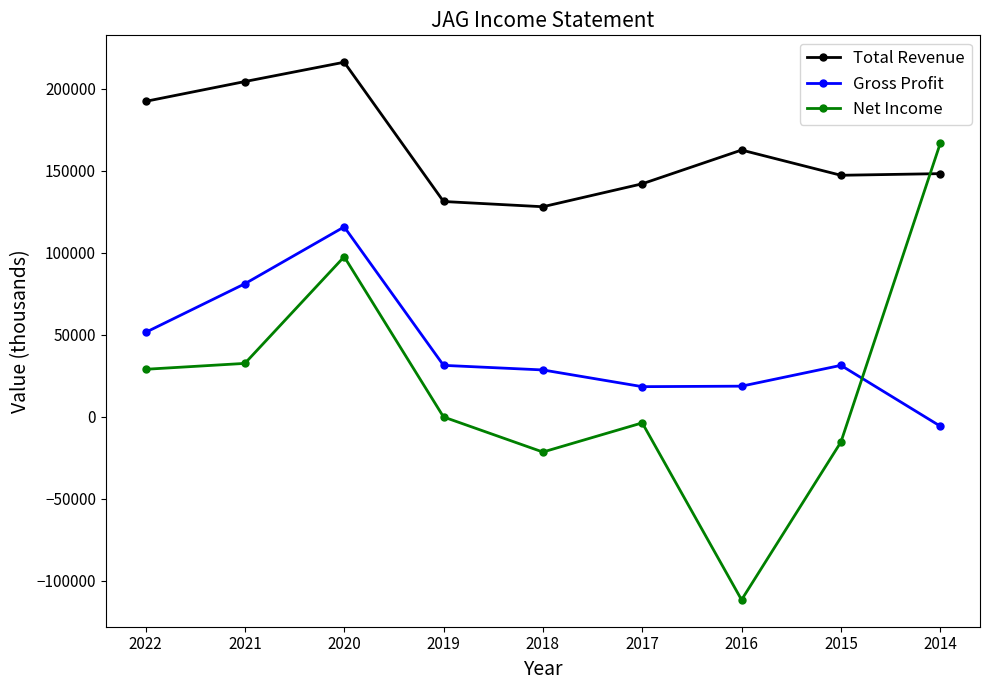

At which label does Gross Profit reach its peak?

2020